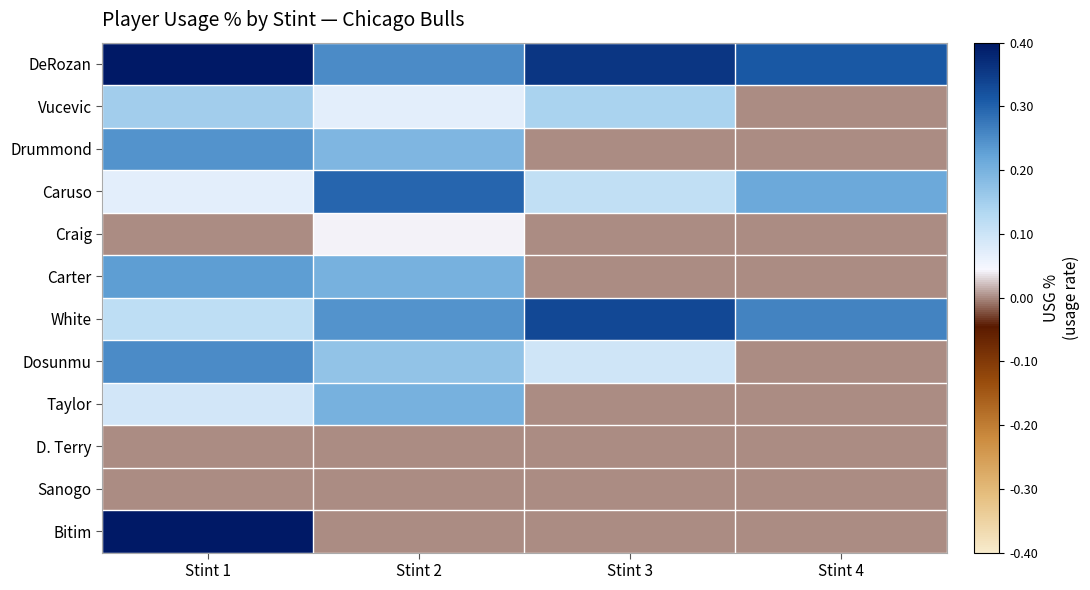

Reading right to left, list all the values displayed in this chart.

DeRozan: Stint 4=0.3	Stint 3=0.4	Stint 2=0.2	Stint 1=0.4
Vucevic: Stint 4=0.0	Stint 3=0.1	Stint 2=0.1	Stint 1=0.1
Drummond: Stint 4=0.0	Stint 3=0.0	Stint 2=0.2	Stint 1=0.2
Caruso: Stint 4=0.2	Stint 3=0.1	Stint 2=0.3	Stint 1=0.1
Craig: Stint 4=0.0	Stint 3=0.0	Stint 2=0.0	Stint 1=0.0
Carter: Stint 4=0.0	Stint 3=0.0	Stint 2=0.2	Stint 1=0.2
White: Stint 4=0.3	Stint 3=0.3	Stint 2=0.2	Stint 1=0.1
Dosunmu: Stint 4=0.0	Stint 3=0.1	Stint 2=0.2	Stint 1=0.2
Taylor: Stint 4=0.0	Stint 3=0.0	Stint 2=0.2	Stint 1=0.1
D. Terry: Stint 4=0.0	Stint 3=0.0	Stint 2=0.0	Stint 1=0.0
Sanogo: Stint 4=0.0	Stint 3=0.0	Stint 2=0.0	Stint 1=0.0
Bitim: Stint 4=0.0	Stint 3=0.0	Stint 2=0.0	Stint 1=0.4